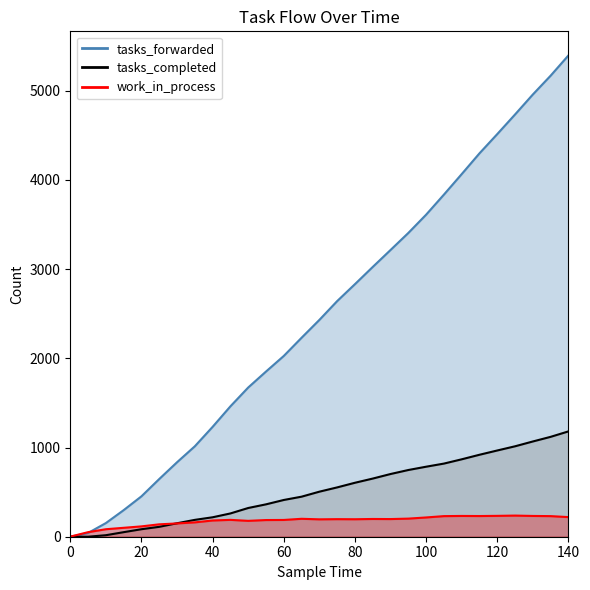

Does the chart display data point markers on the line(s)?

No